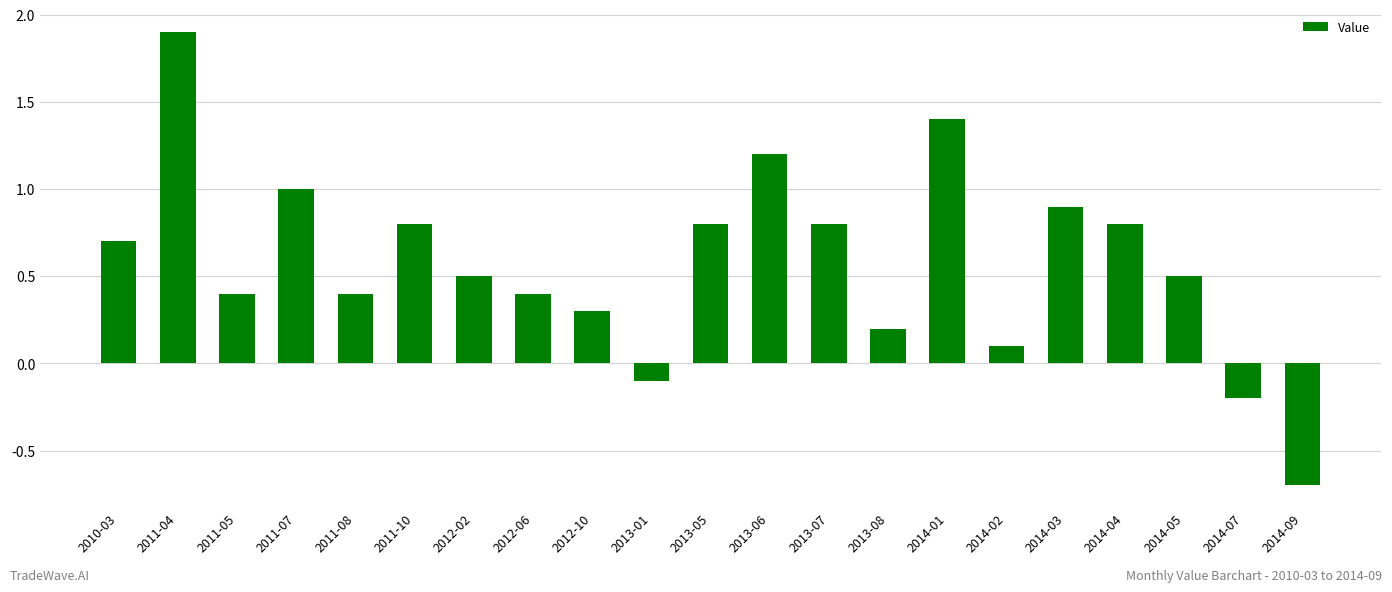

Where does the data first go above 0?

2010-03